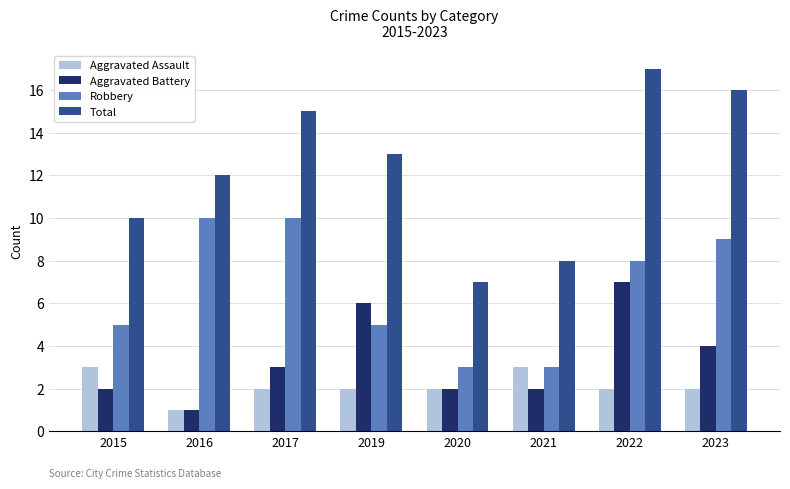

What is the value of the Total bar at the 6th from the left?

8